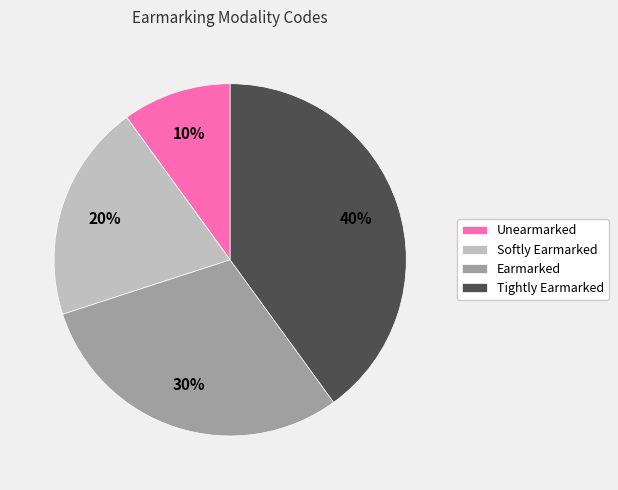

Is it true that Softly Earmarked is 20% of the pie?

True